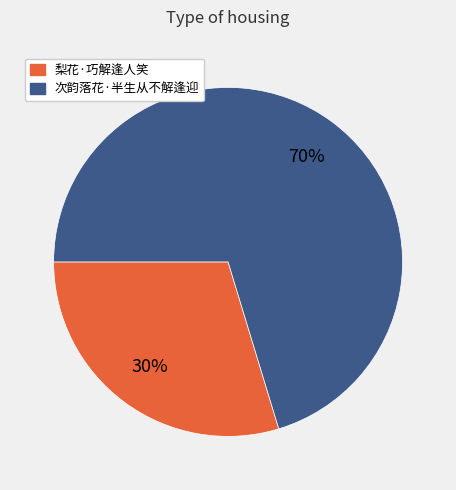

What is the ratio of the value at 梨花·巧解逢人笑 to the value at 次韵落花·半生从不解逢迎?

0.4